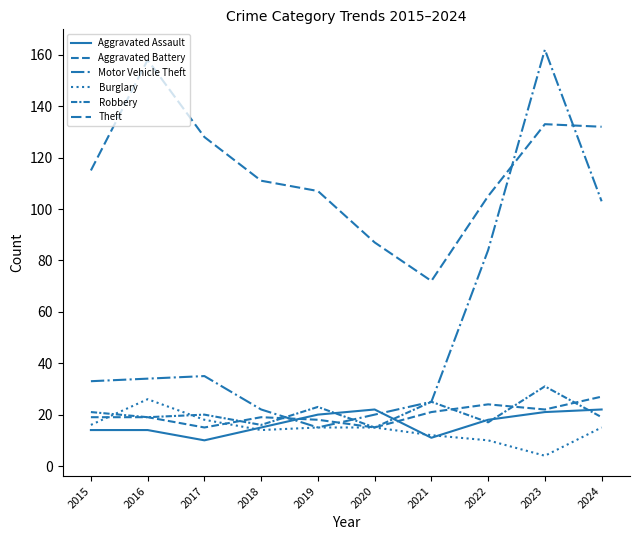

How many lines are shown in the chart?

6